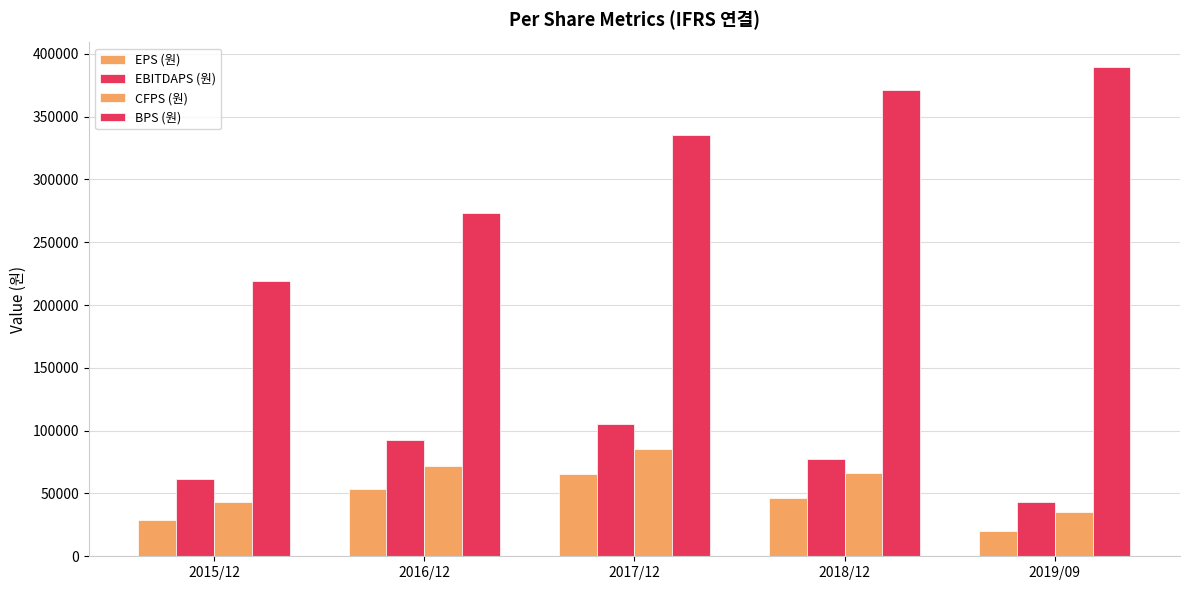

What is the spread (max minus min) of values at 2019/09?

369685